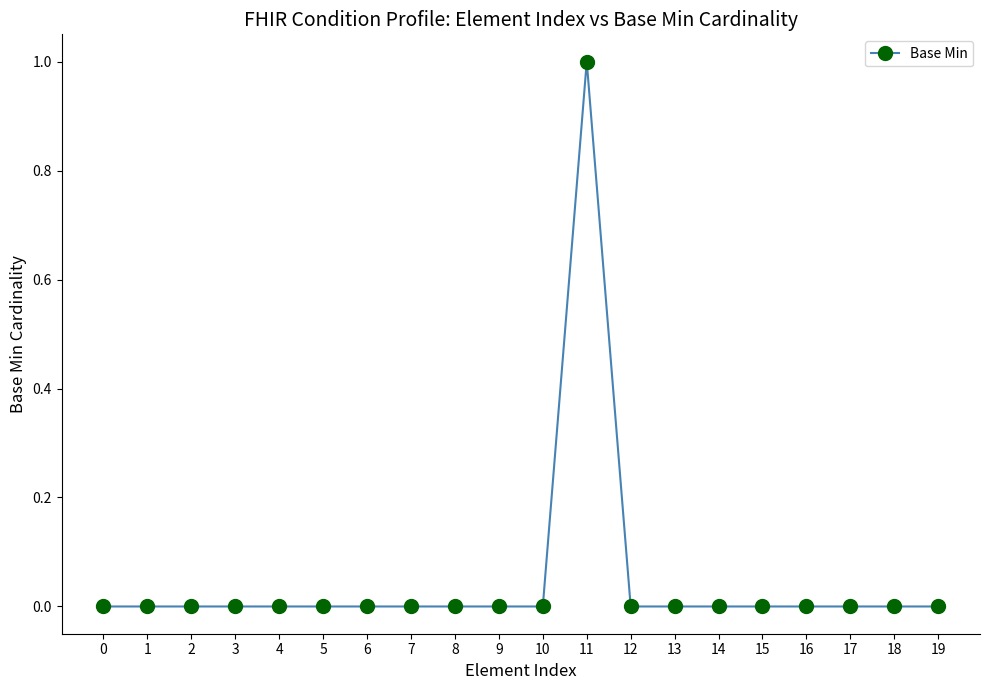

Is it true that the value at 0 is 0?

True